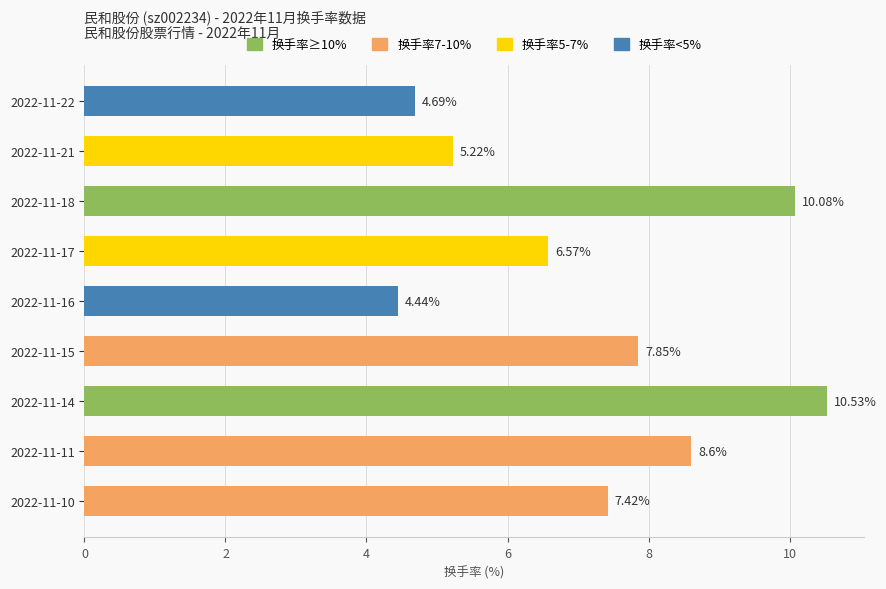

What is the sum of the values at 2022-11-10 and 2022-11-21?

12.6